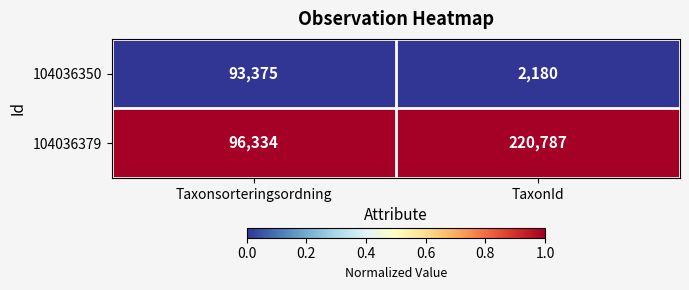

What is the difference between the highest and lowest values at TaxonId?

218607